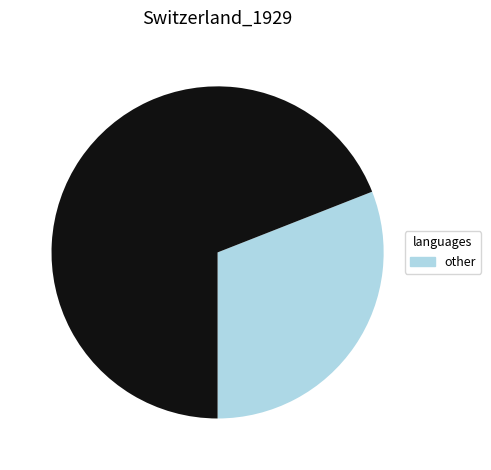

Is there a majority slice in this chart?

Yes